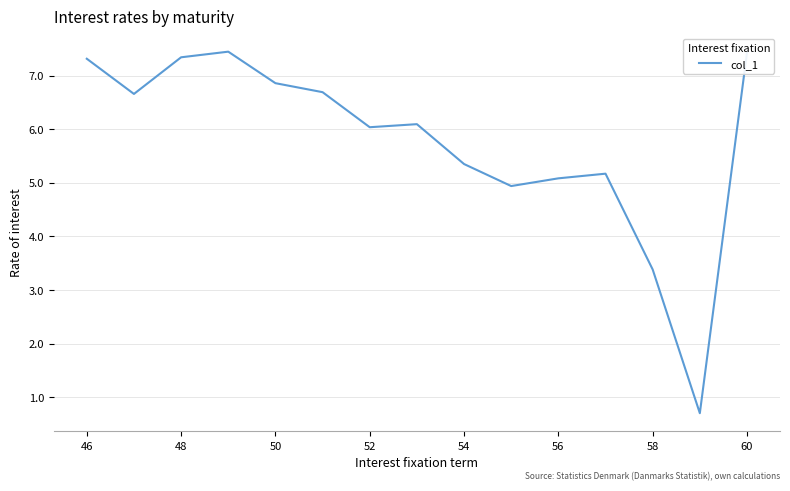

What is the maximum value shown in the chart?

7.4